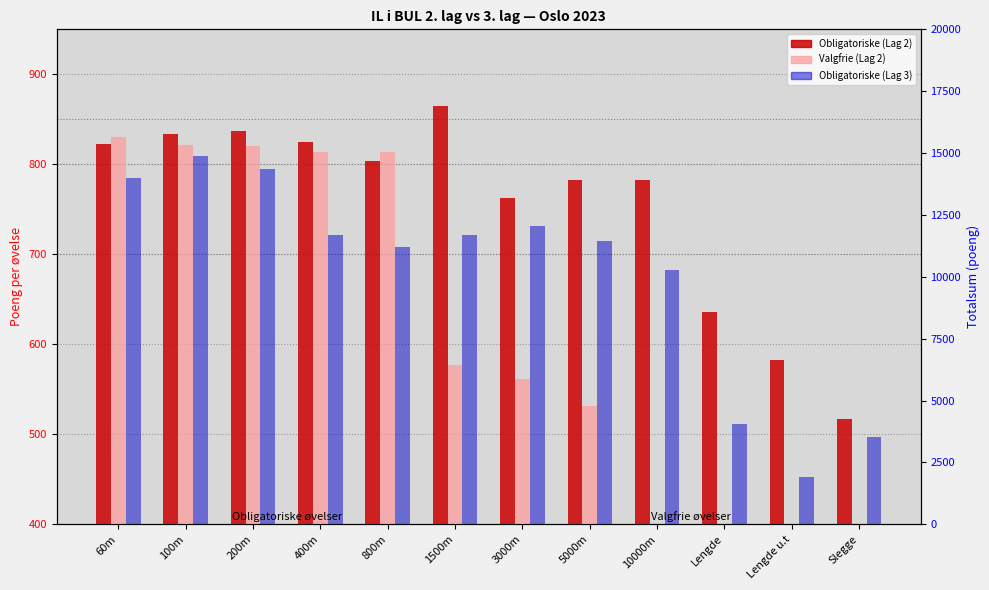

What is the maximum value shown in the chart?

865